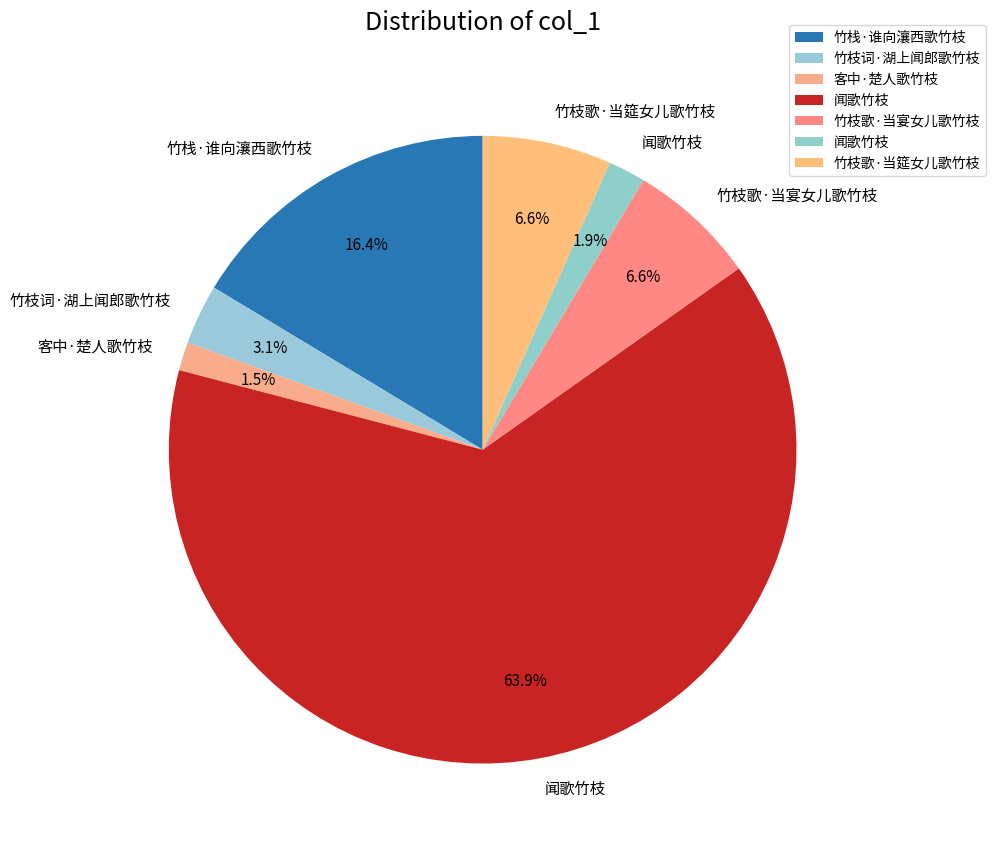

How many slices are in this pie chart?

7